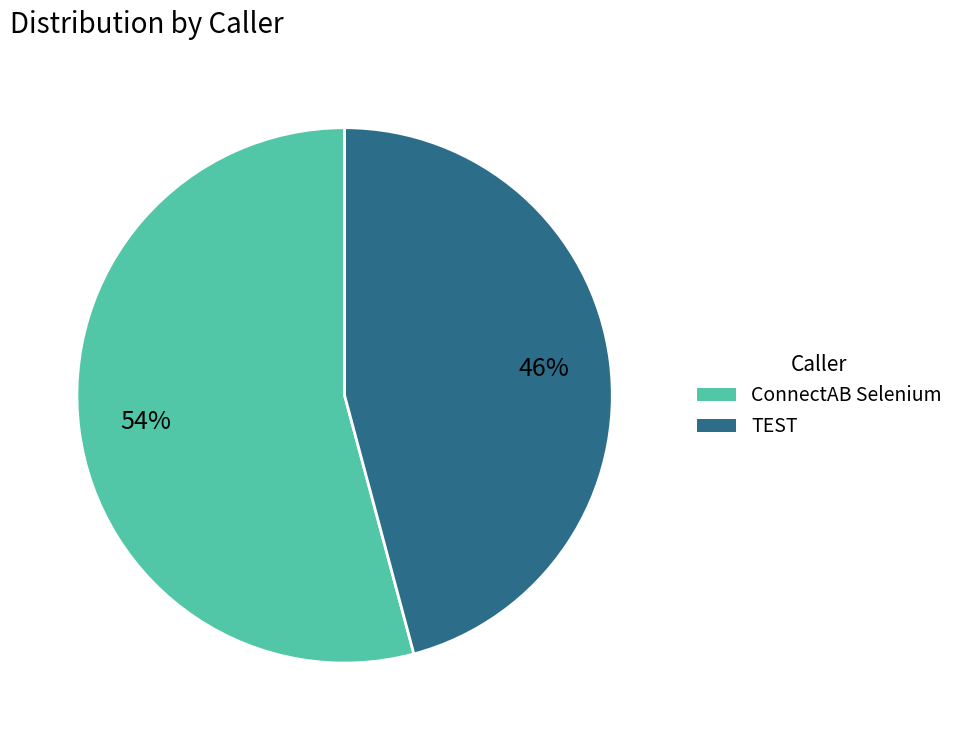

What percentage is the TEST slice, to the nearest percent?

46%